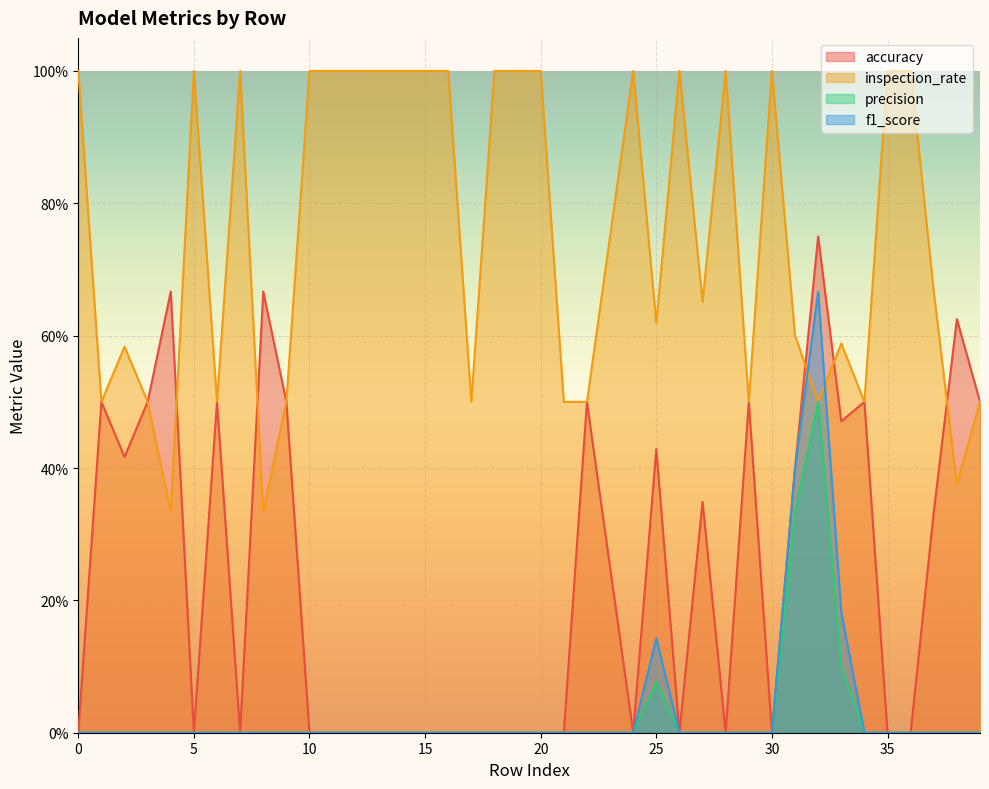

Count the number of data series in this chart.

4